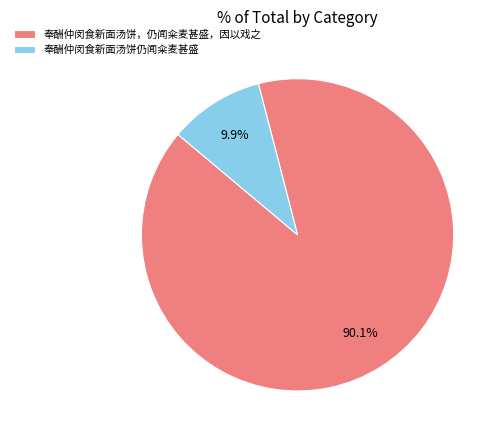

What is the ratio of the value at 奉酬仲闵食新面汤饼，仍闻籴麦甚盛，因以戏之 to the value at 奉酬仲闵食新面汤饼仍闻籴麦甚盛?

9.1